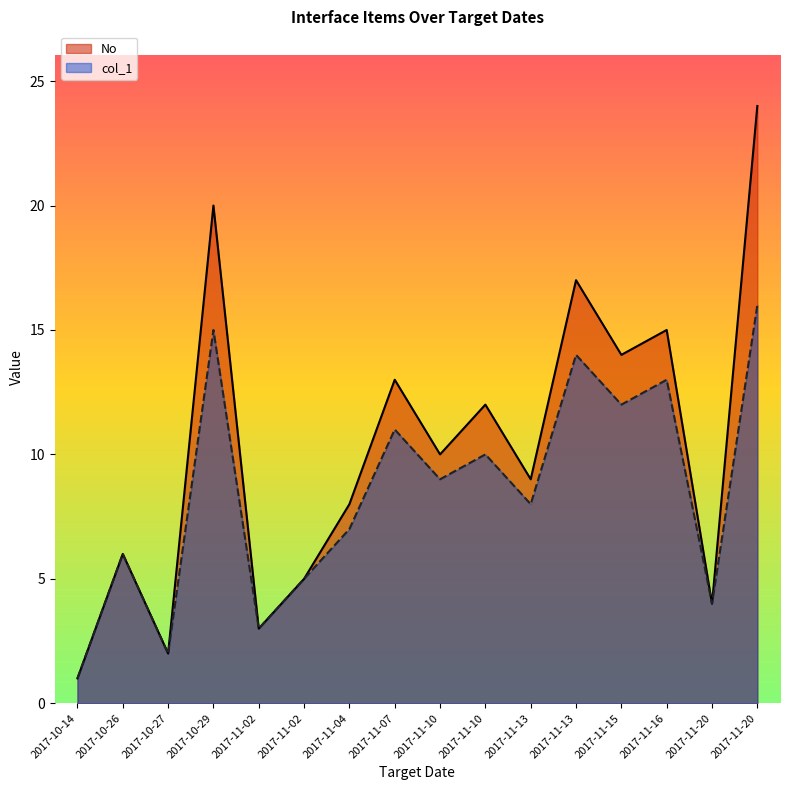

The value of col_1 at 2017-11-16 is 13. True or false?

True